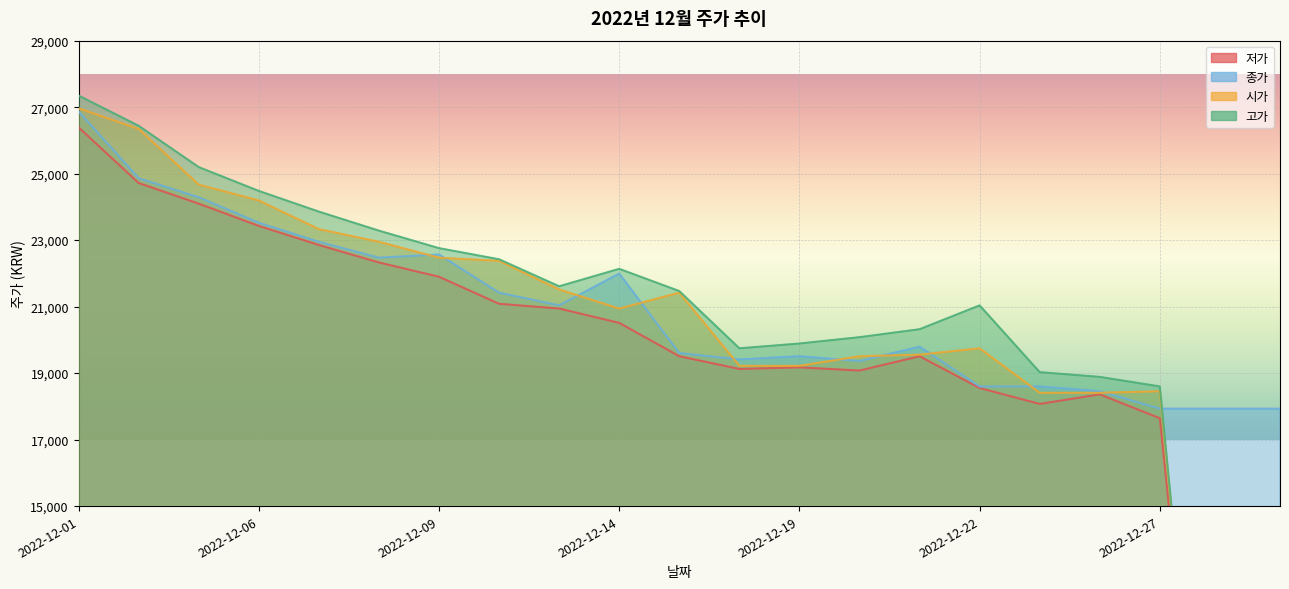

At which category is the sum across all series the highest?

2022-12-01